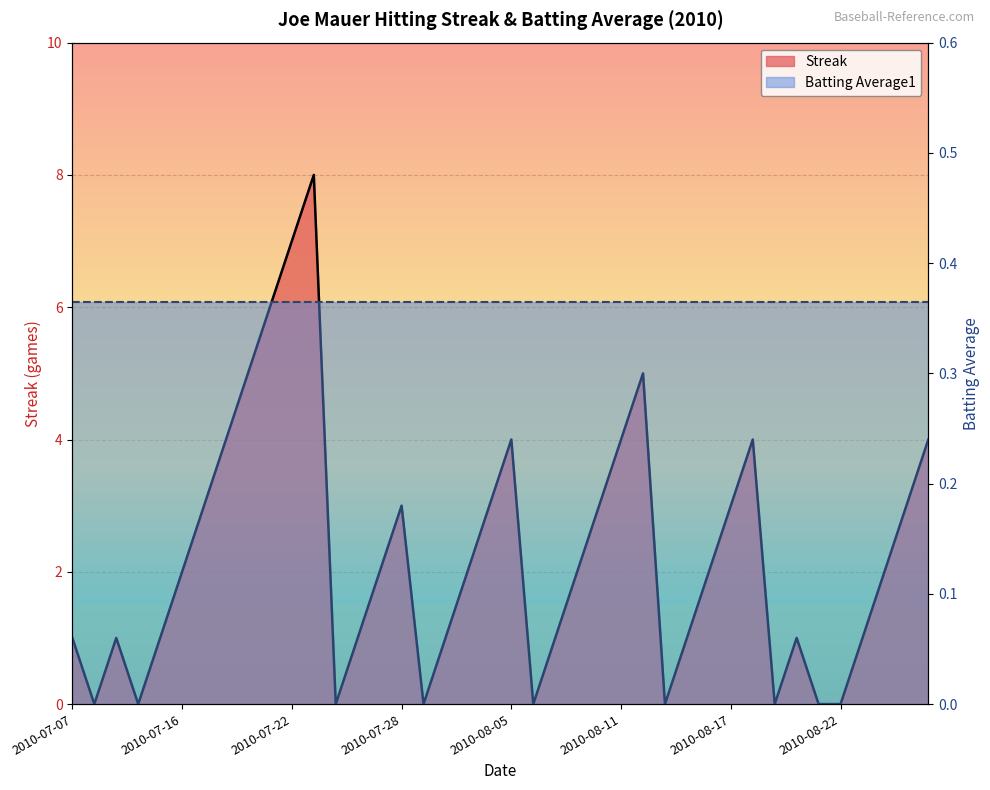

What is the minimum value for Avg Line?

0.4